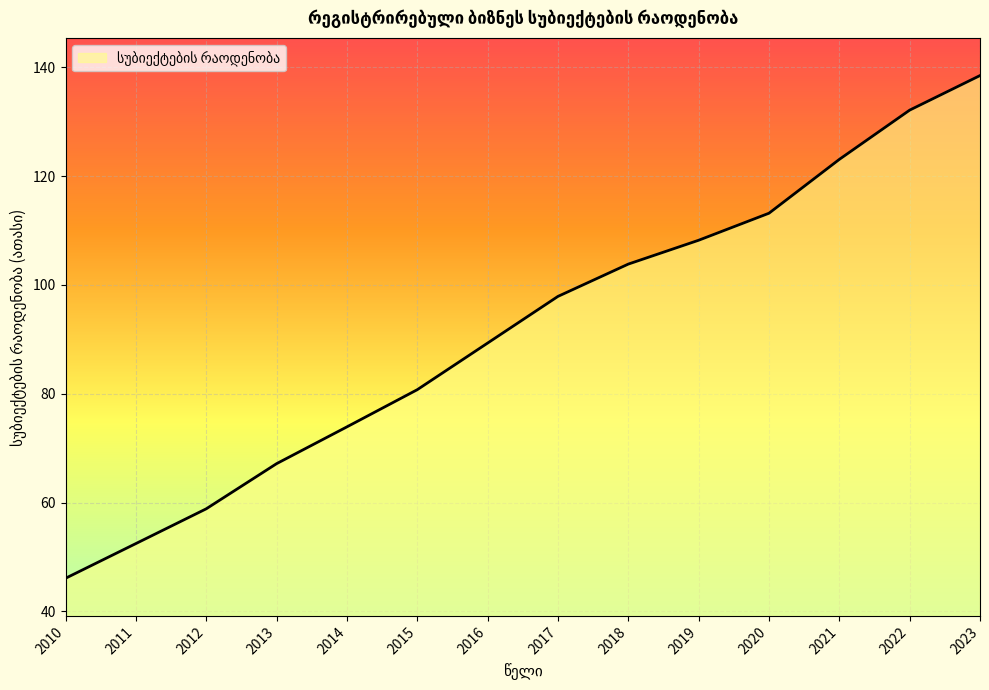

Reading left to right, extract all data points from this chart.

46.1	52.5	58.9	67.1	73.9	80.7	89.3	97.9	103.8	108.2	113.2	123.1	132.1	138.5